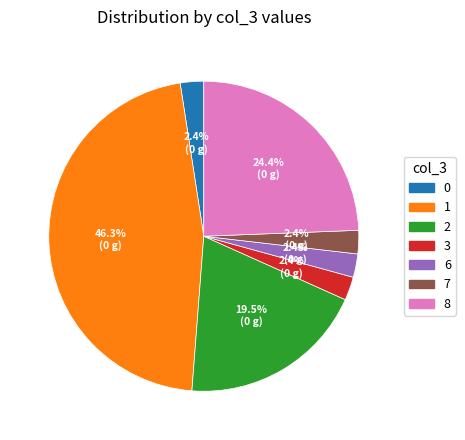

True or false: 3 accounts for 69% of the total.

False